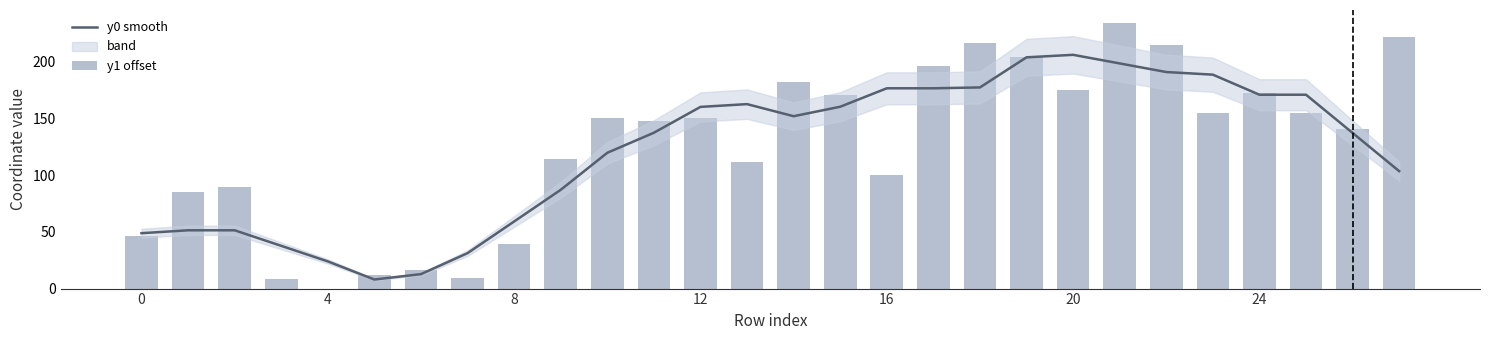

Where is y1 offset nearest to the value 116?

9